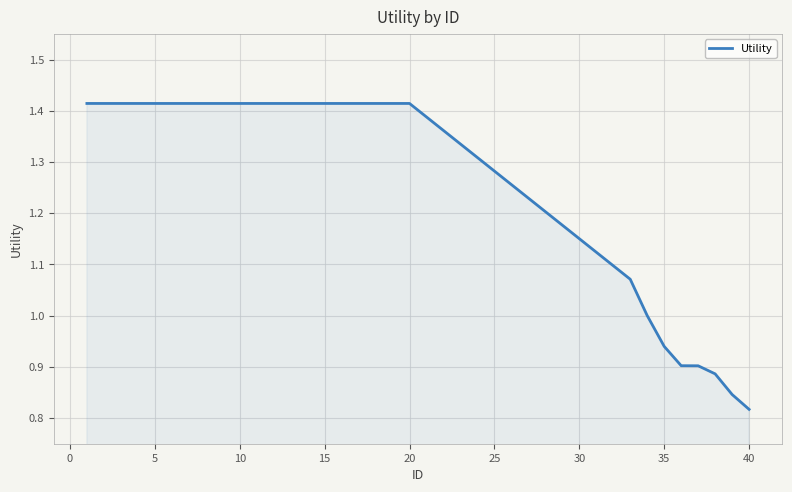

What is the smallest value displayed?

0.8